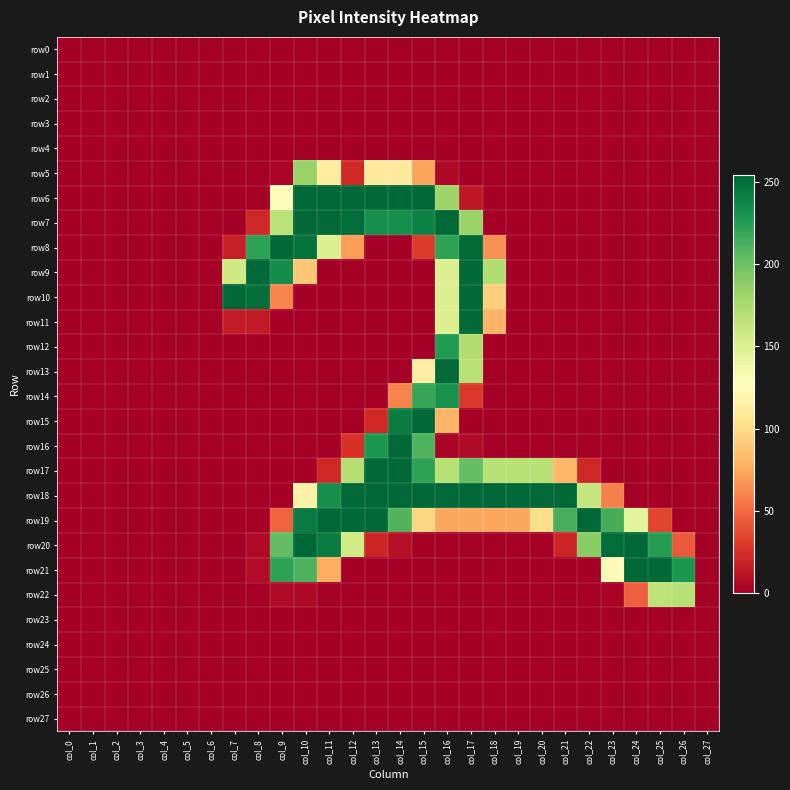

At which category is the sum across all series the highest?

col_16